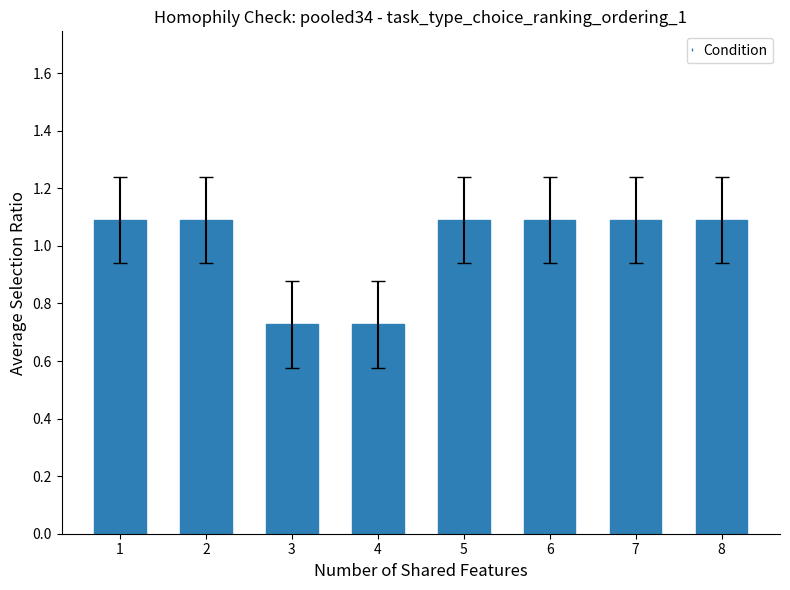

What is the difference between the second highest and second lowest values?

0.4